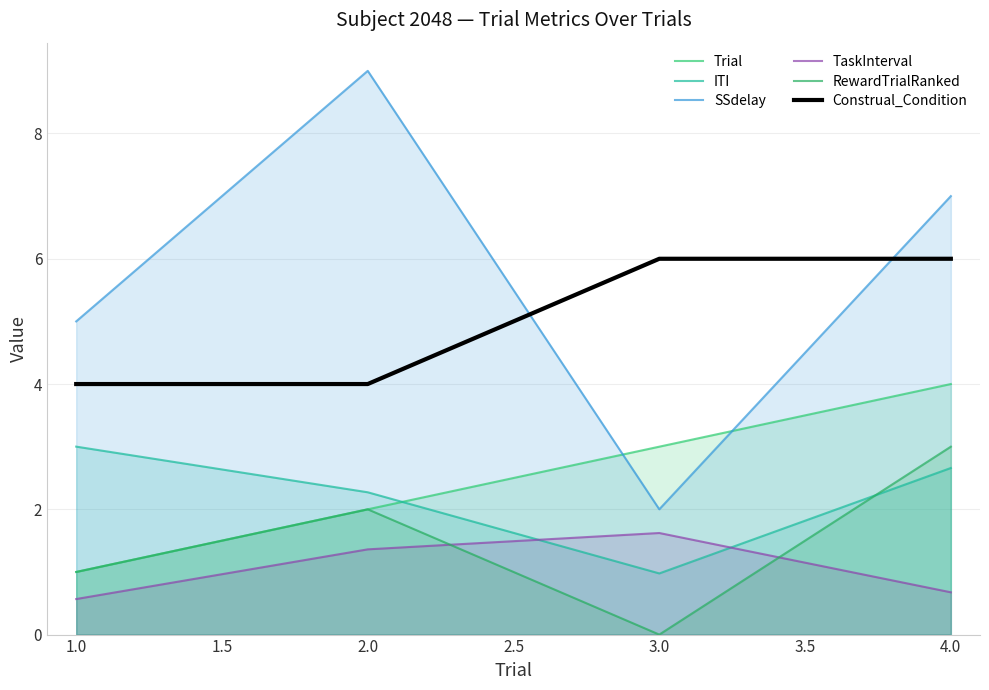

What is the greatest value displayed?

9.0